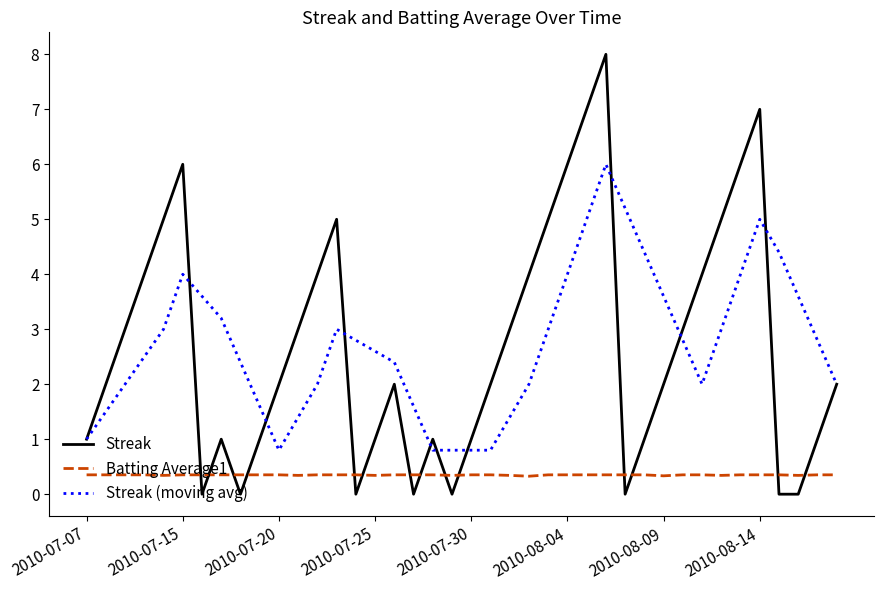

List the series in order of their peak value, lowest first.

Batting Average1, Streak (moving avg), Streak